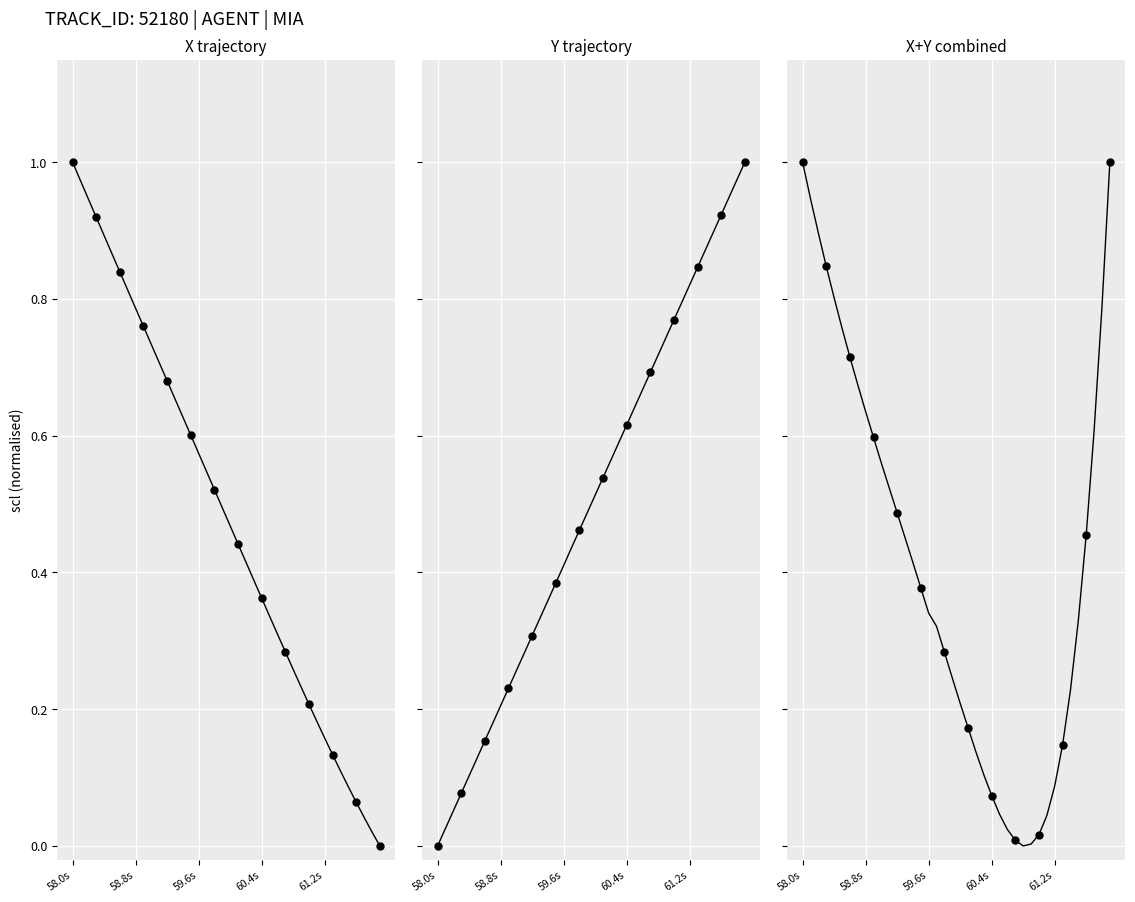

True or false: Y and X intersect in this chart.

True